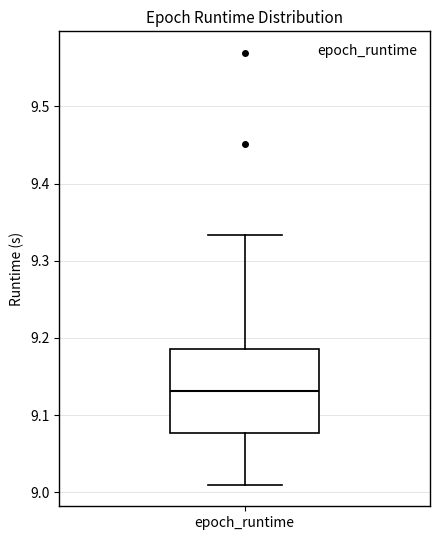

Where does the median line of the box for epoch_runtime sit on the y-axis? The values are not printed on the chart, so give them approximately, as read against the axis.

9.13